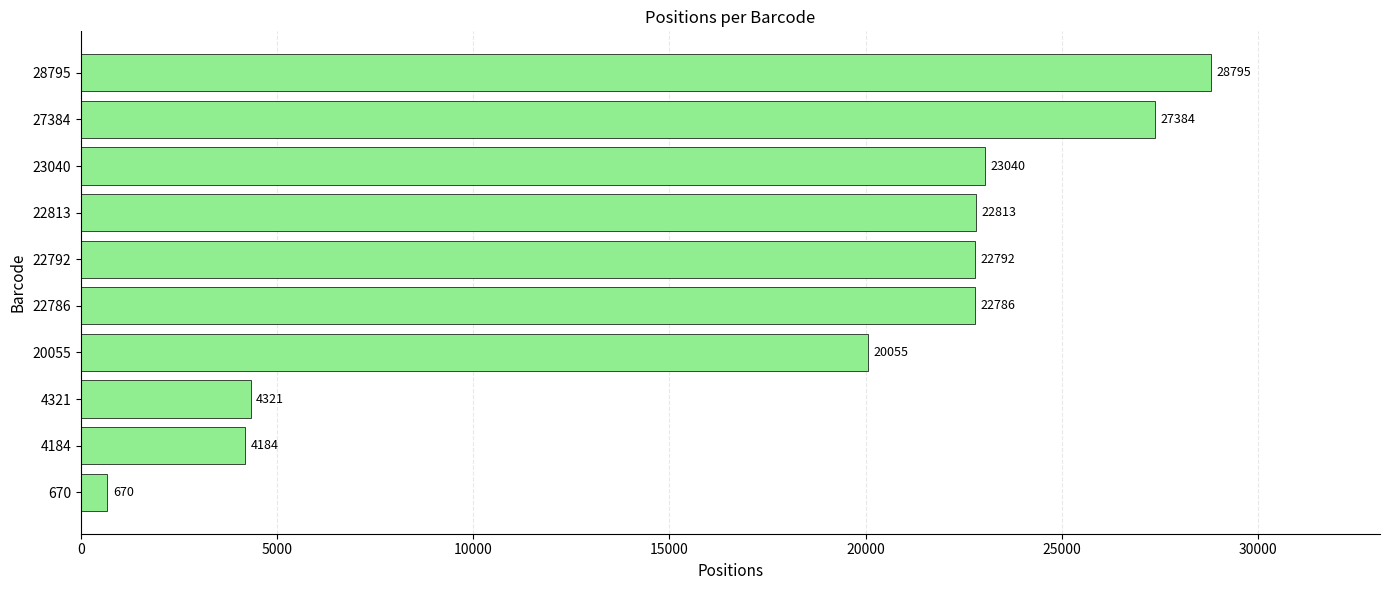

Which category has the highest value across all series?

28795